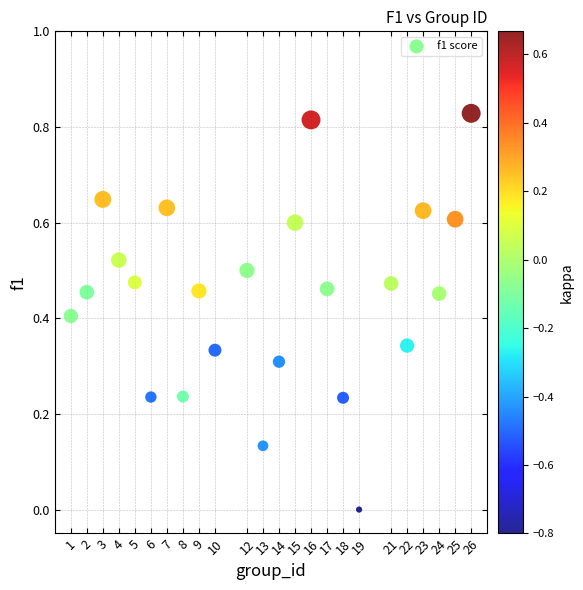

What is the range of X values (max minus min)?

25.0